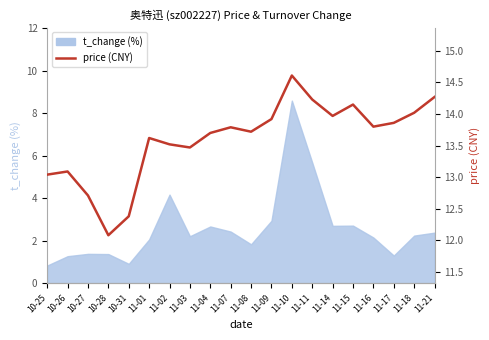

Is it true that the value at 11-17 is 13.9?

True